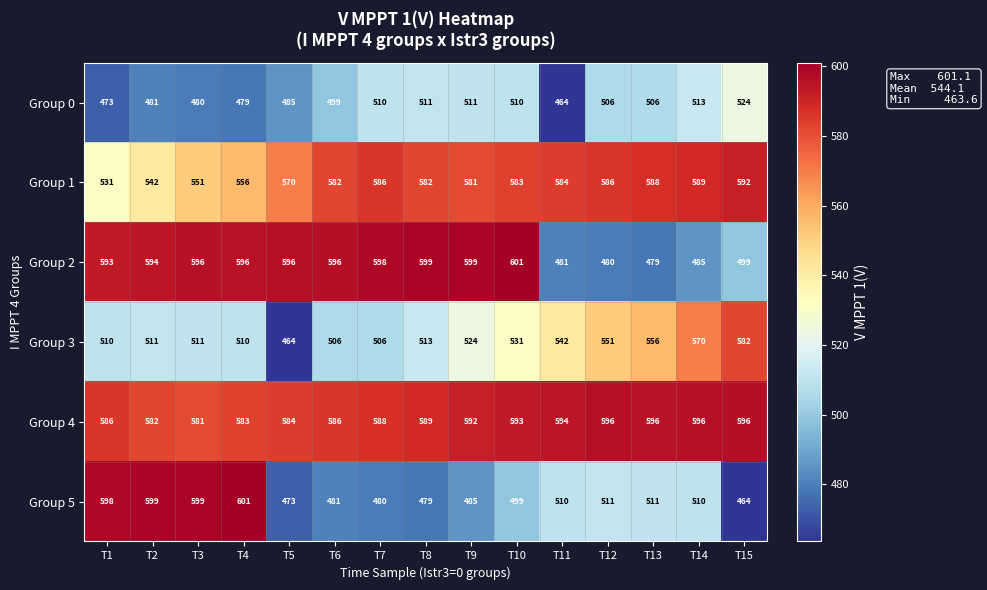

Read the Group 0 value at T10, to the nearest 10.

510